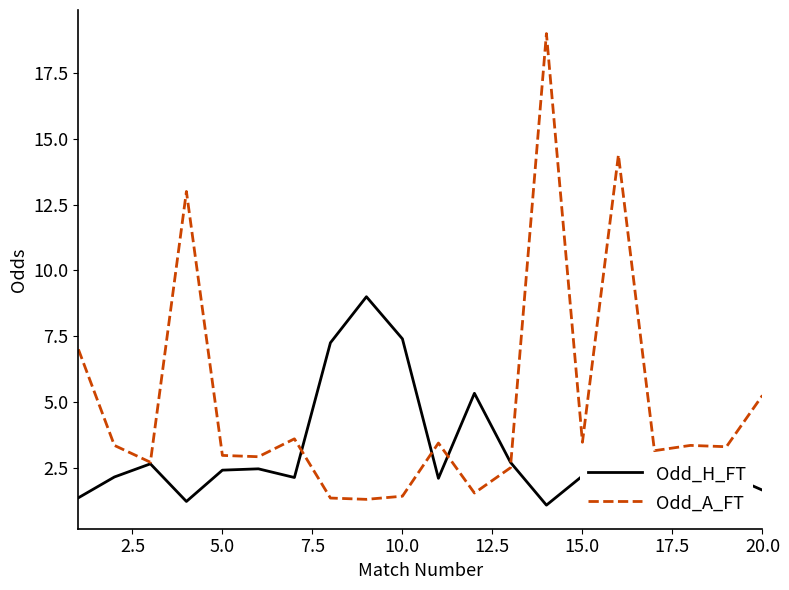

Which series has the largest total across all categories?

Odd_A_FT